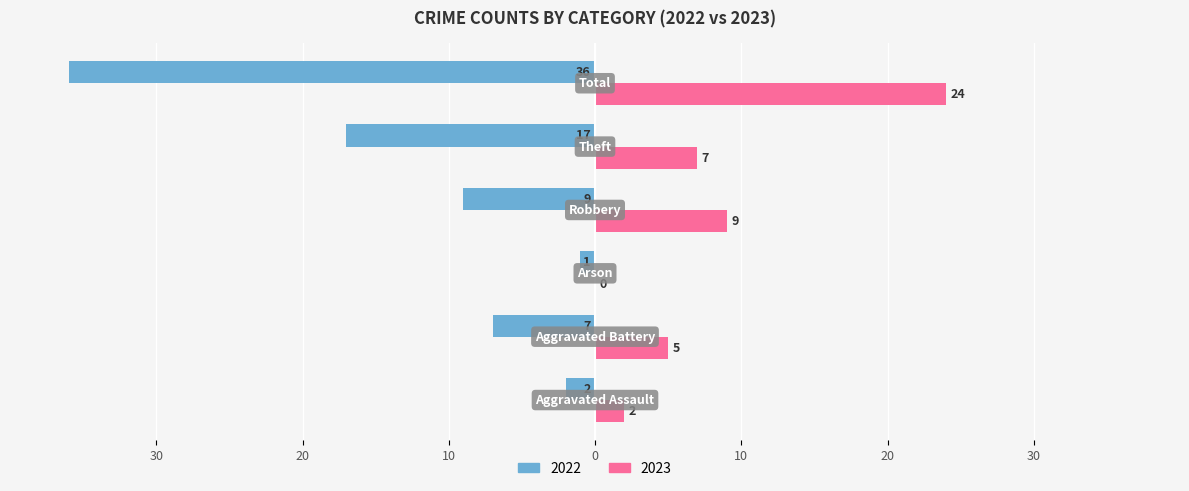

What is the difference between the maximum and minimum values in the 2023 series?

24